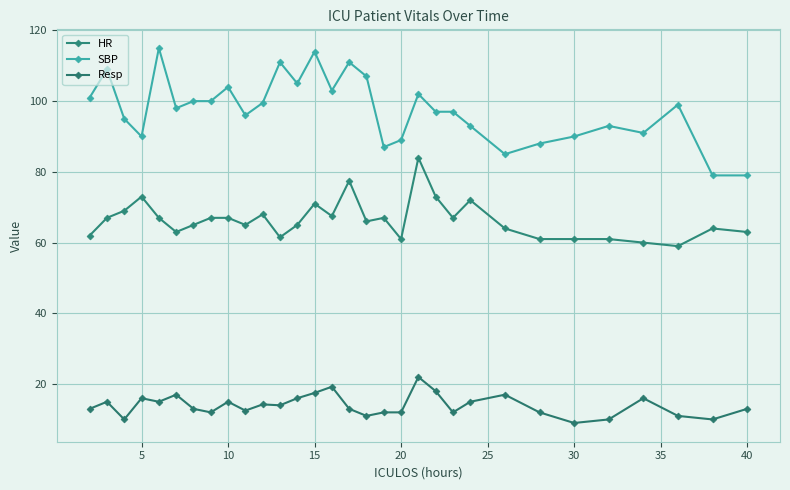

Is this an area chart (filled region under the line)?

No